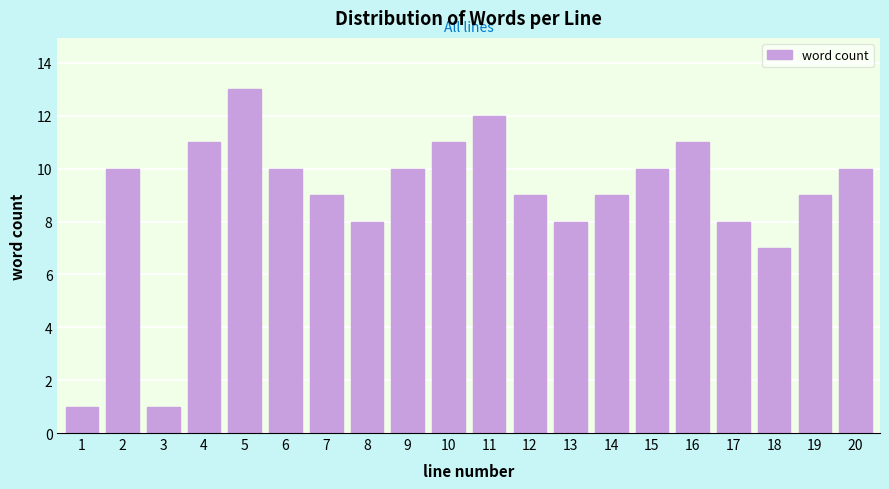

Reading right to left, transcribe all the data shown in this chart.

10	9	7	8	11	10	9	8	9	12	11	10	8	9	10	13	11	1	10	1